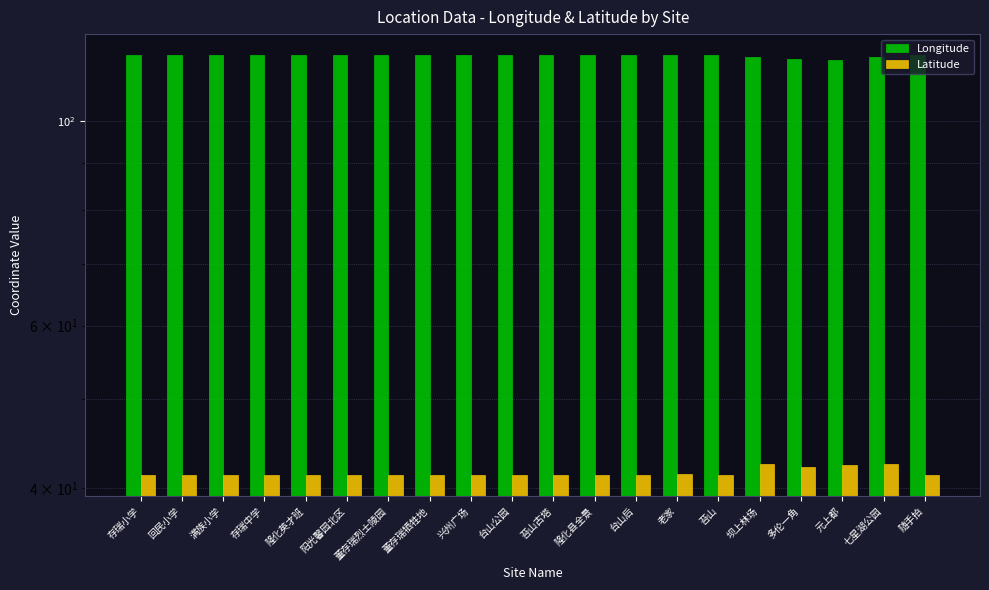

What value does the Longitude series have at 随手拍?

117.7